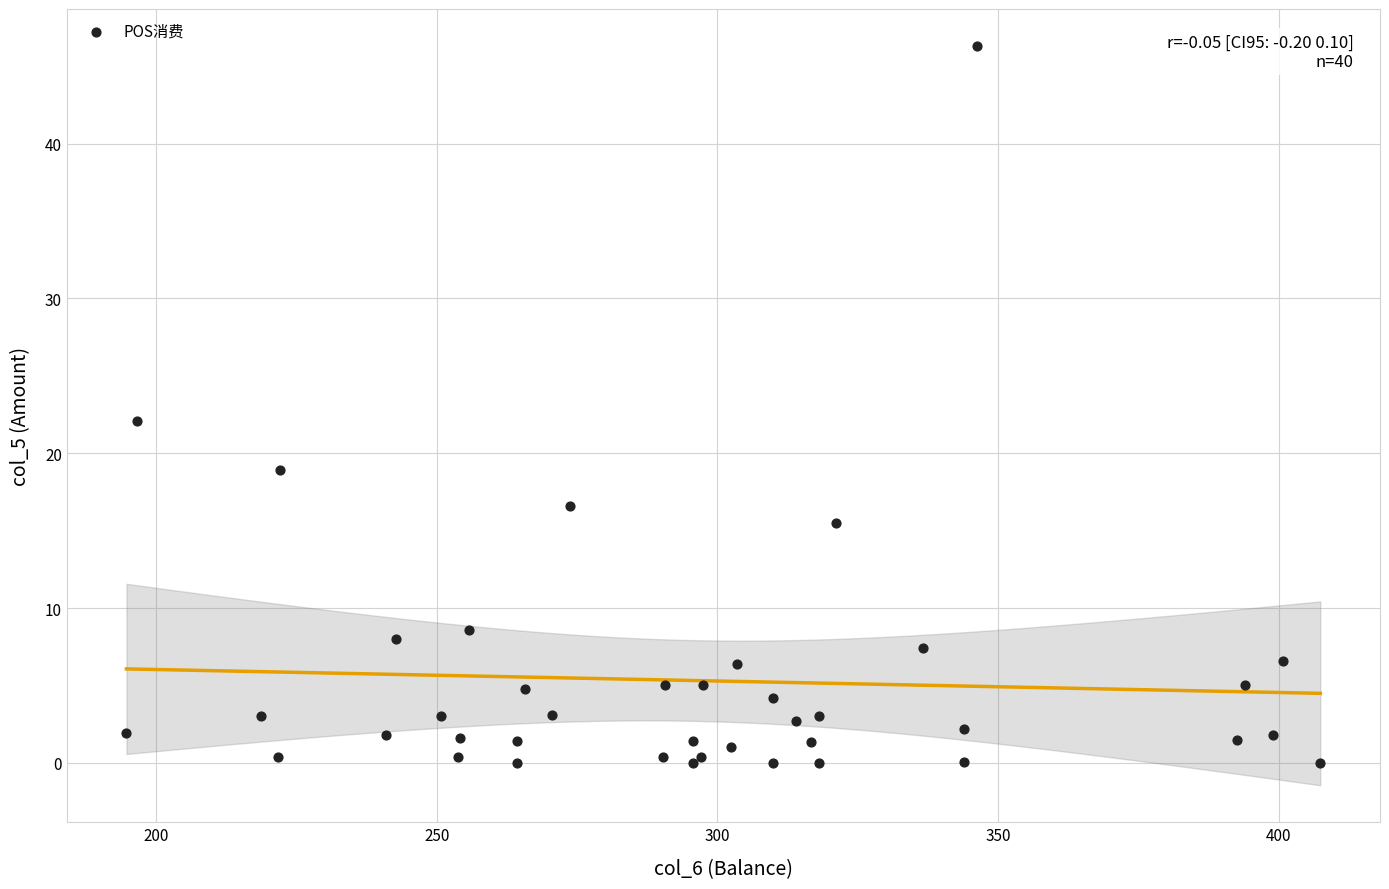

What Y value in the scatter plot is closest to 23?

22.1